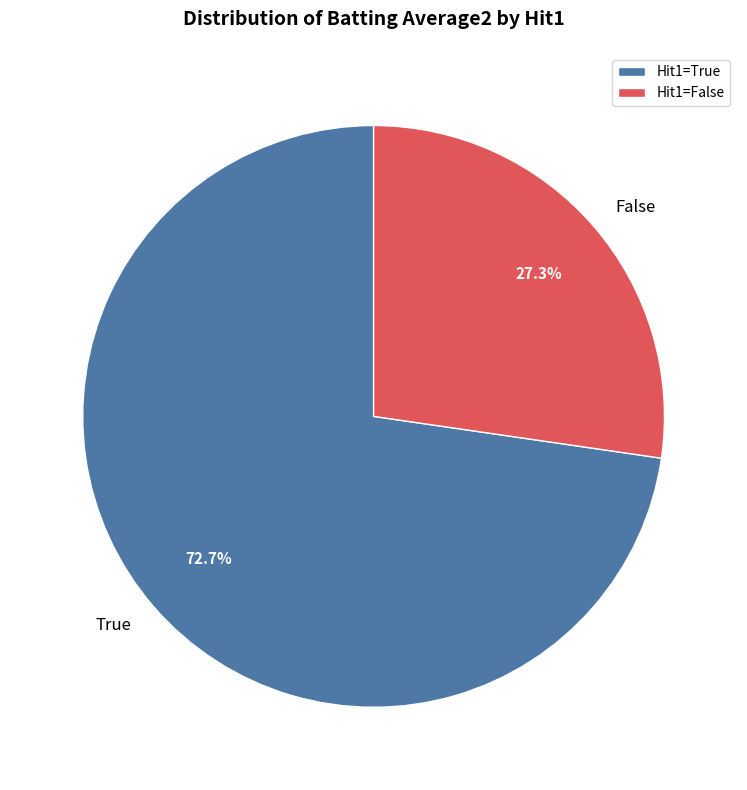

Is it true that True is 1% of the pie?

False